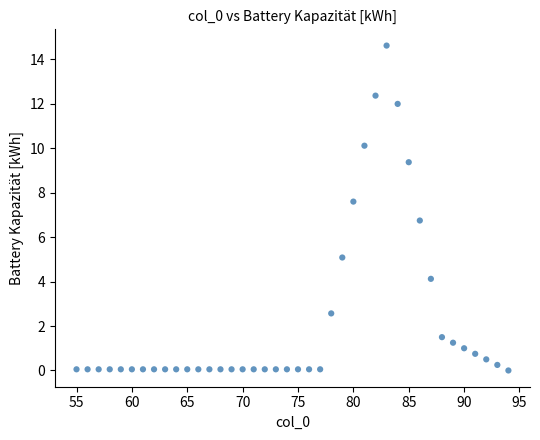

What is the range of X values (max minus min)?

39.0